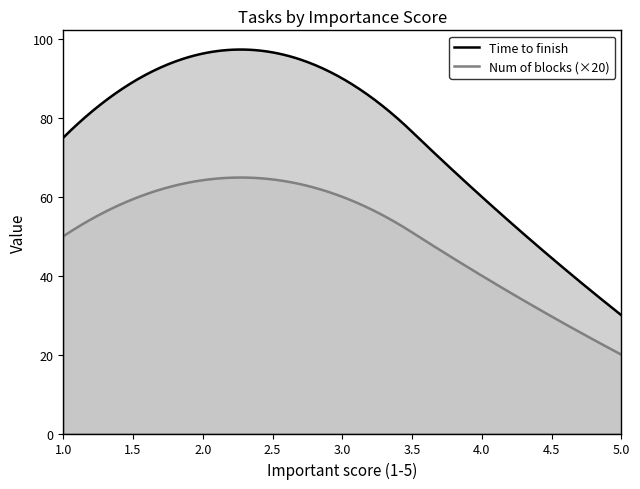

What is the average value of the Time to finish series?

75.9